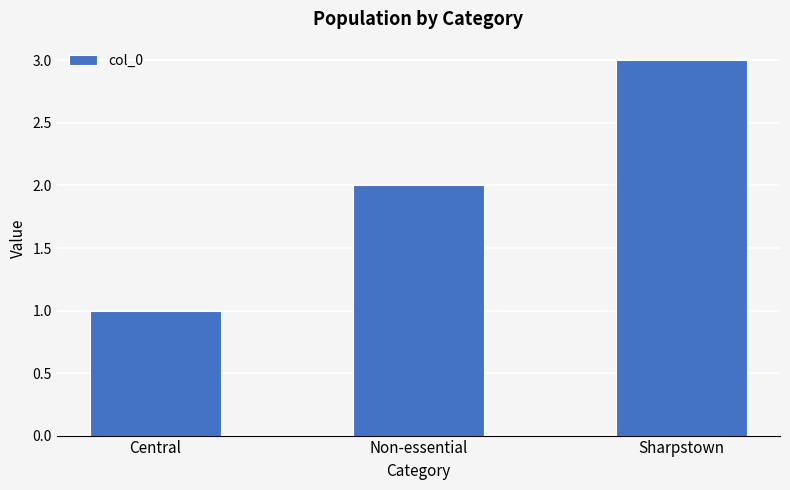

Rank the categories by value from highest to lowest.

Sharpstown, Non-essential, Central